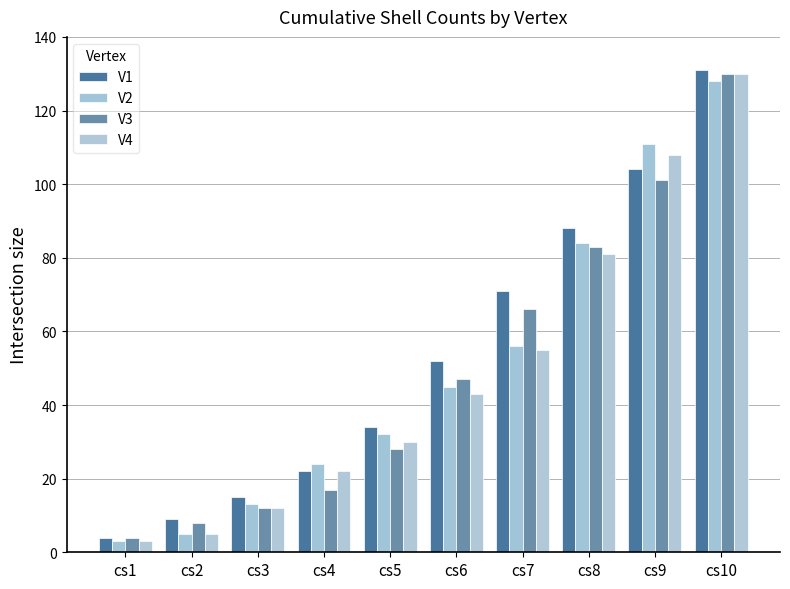

What is the lowest value of the V3 series?

4